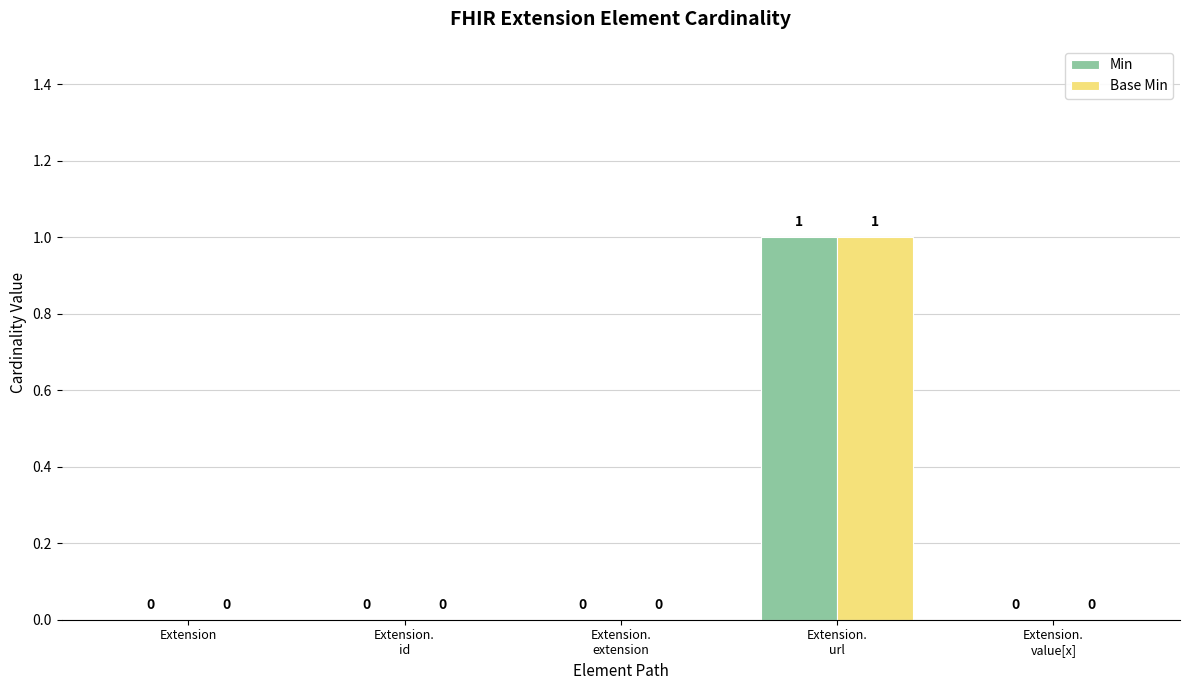

How many Base Min values are between 0 and 1?

5